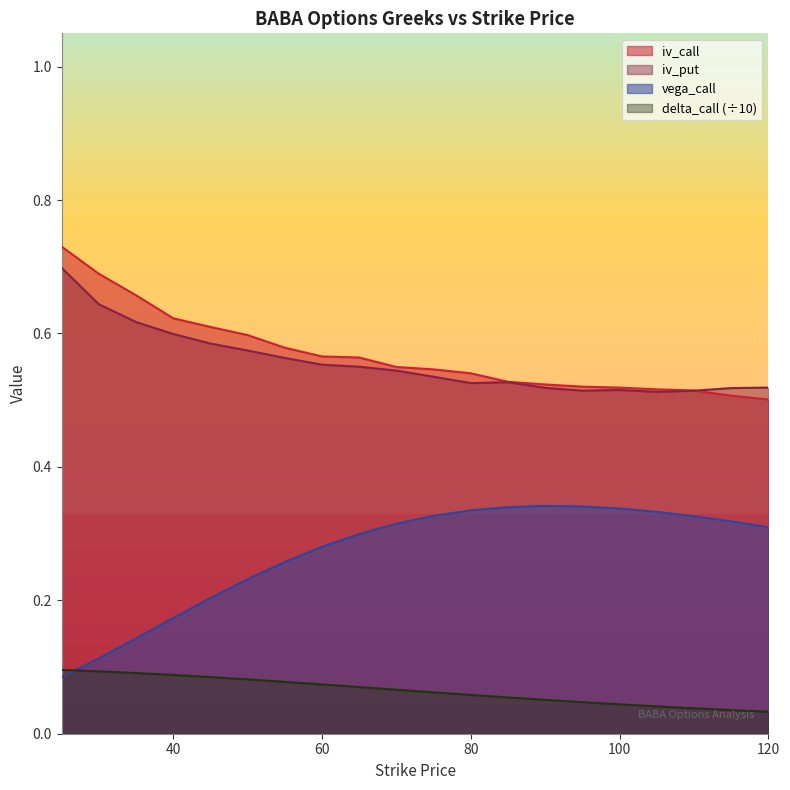

How many categories are shown in the chart?

20